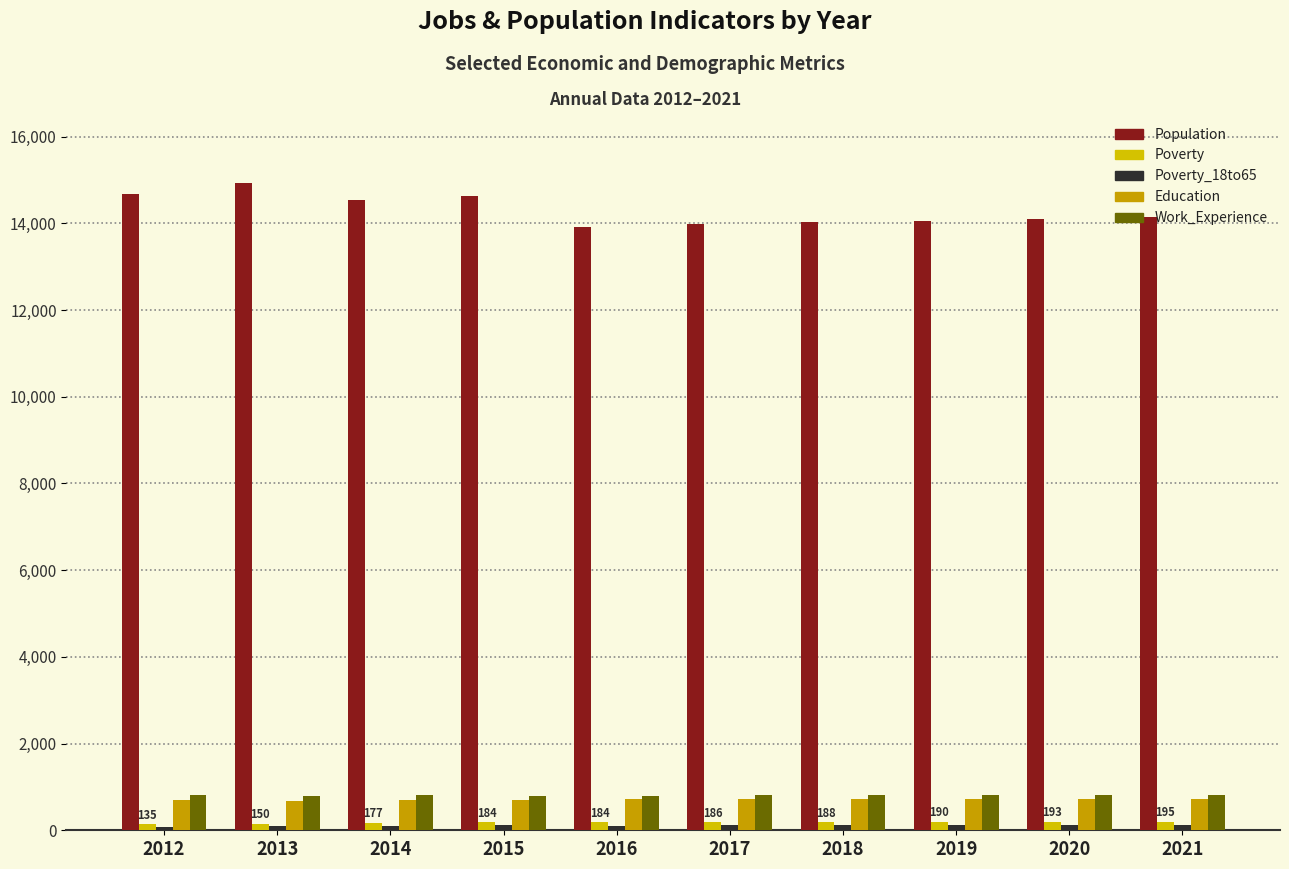

How many data points in Work_Experience are less than 804?

5